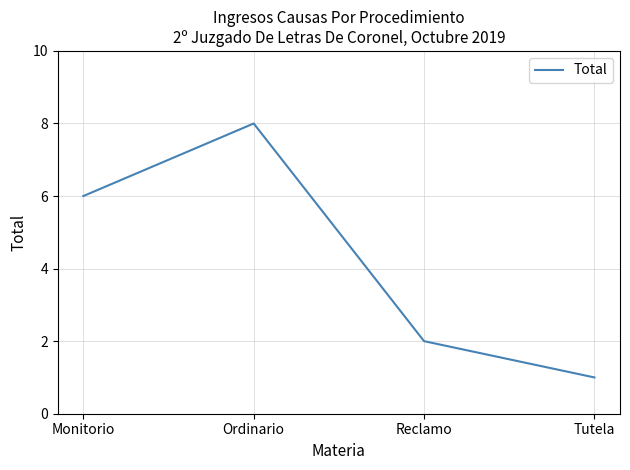

True or false: the data shows 1 at Tutela.

True